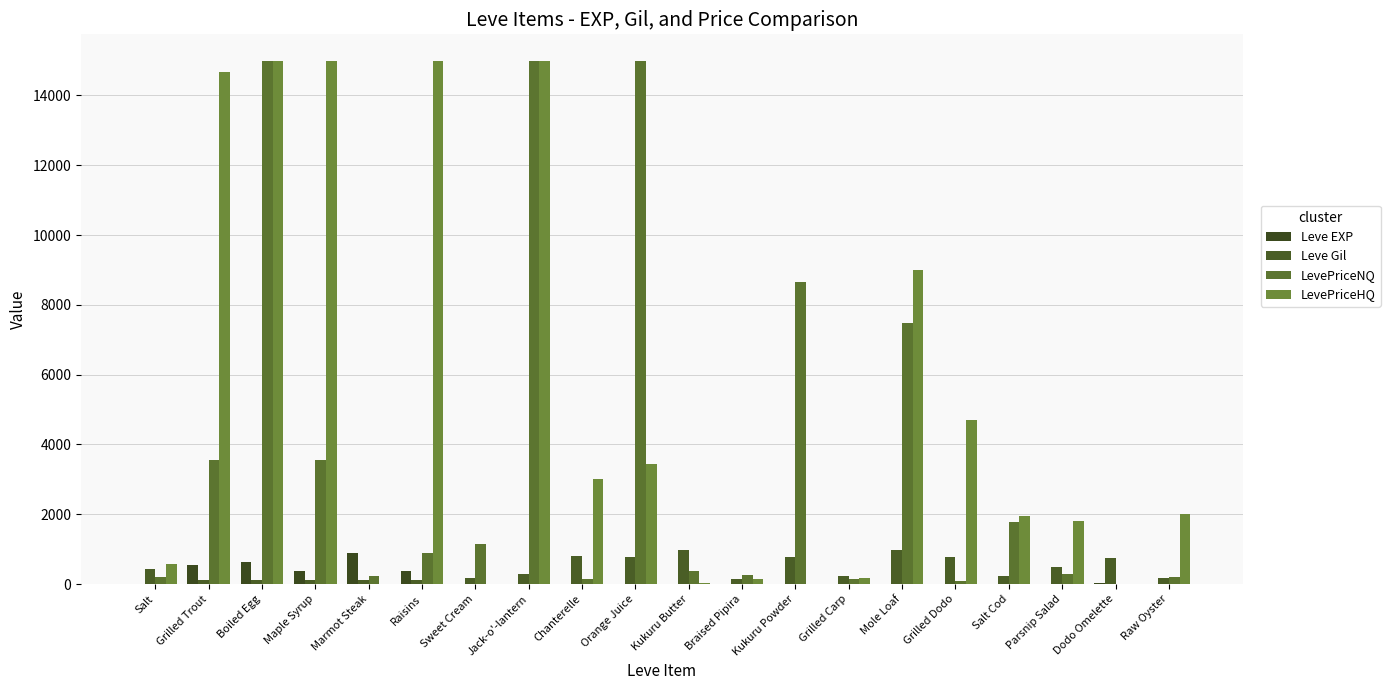

At which label is Leve Gil closest to 551?

Parsnip Salad